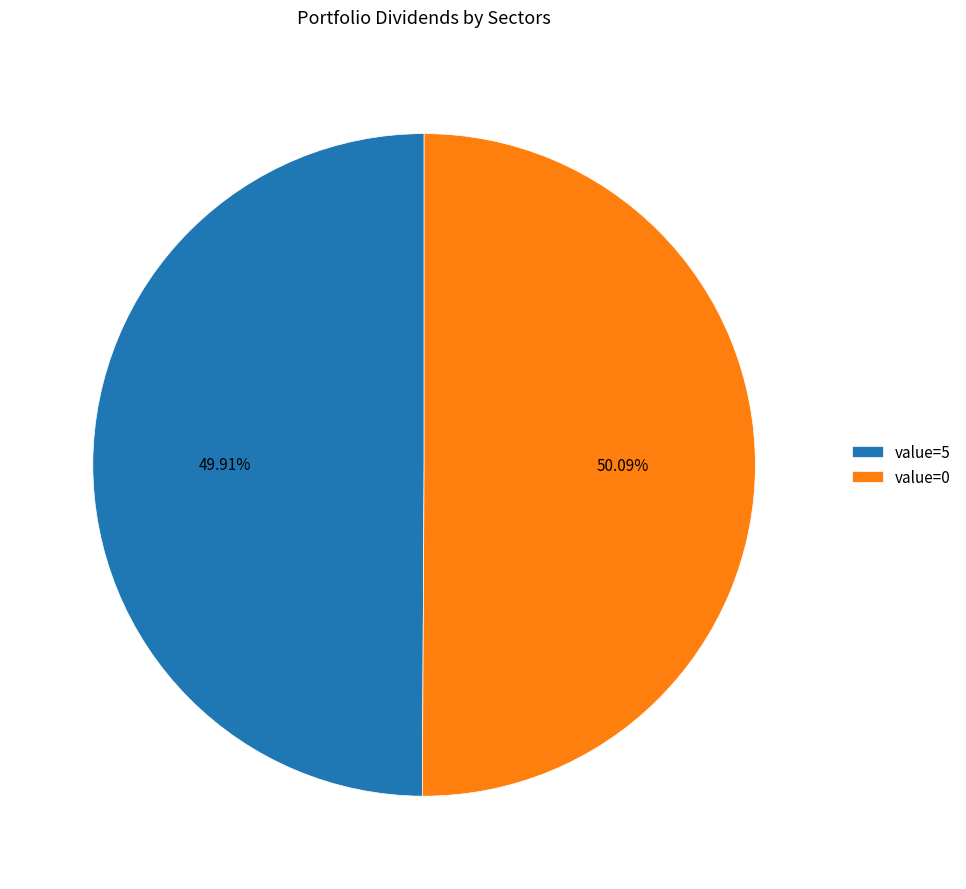

What is the ratio of the value at value=0 to the value at value=5?

1.0